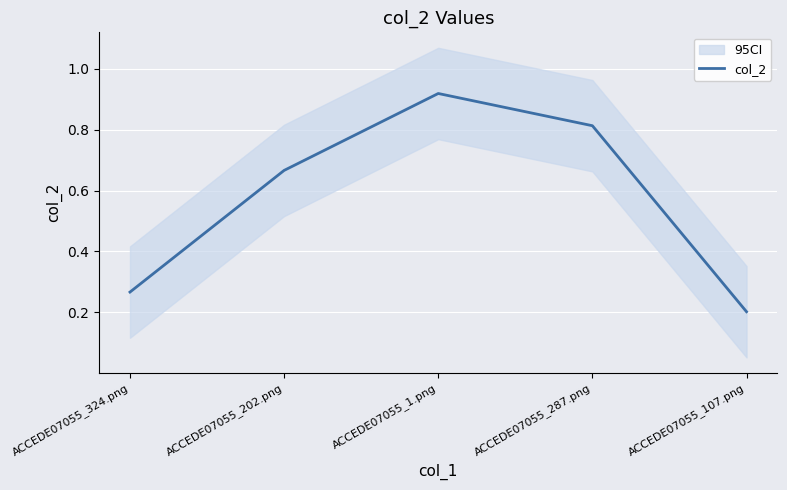

At which category does the chart reach its minimum across all series?

ACCEDE07055_107.png